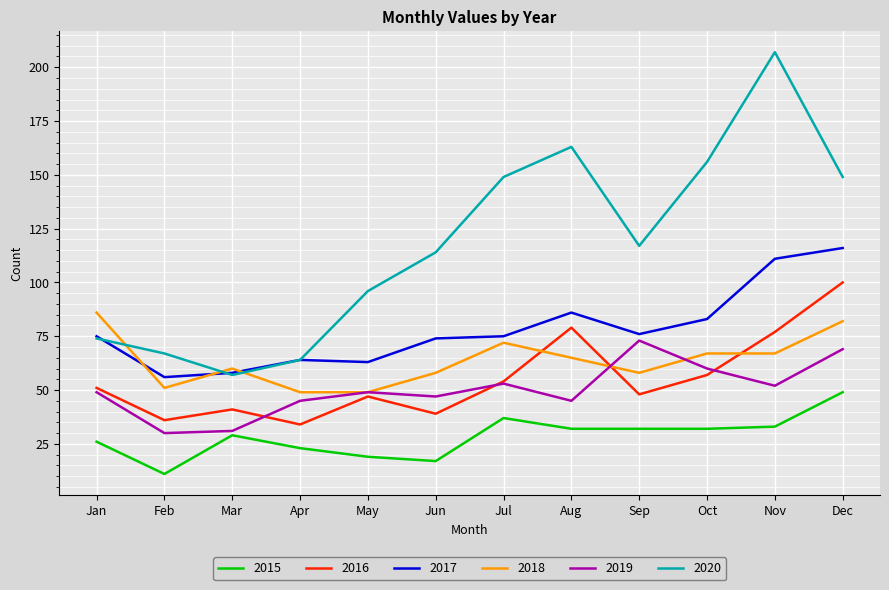

What is the minimum value shown in the chart?

11